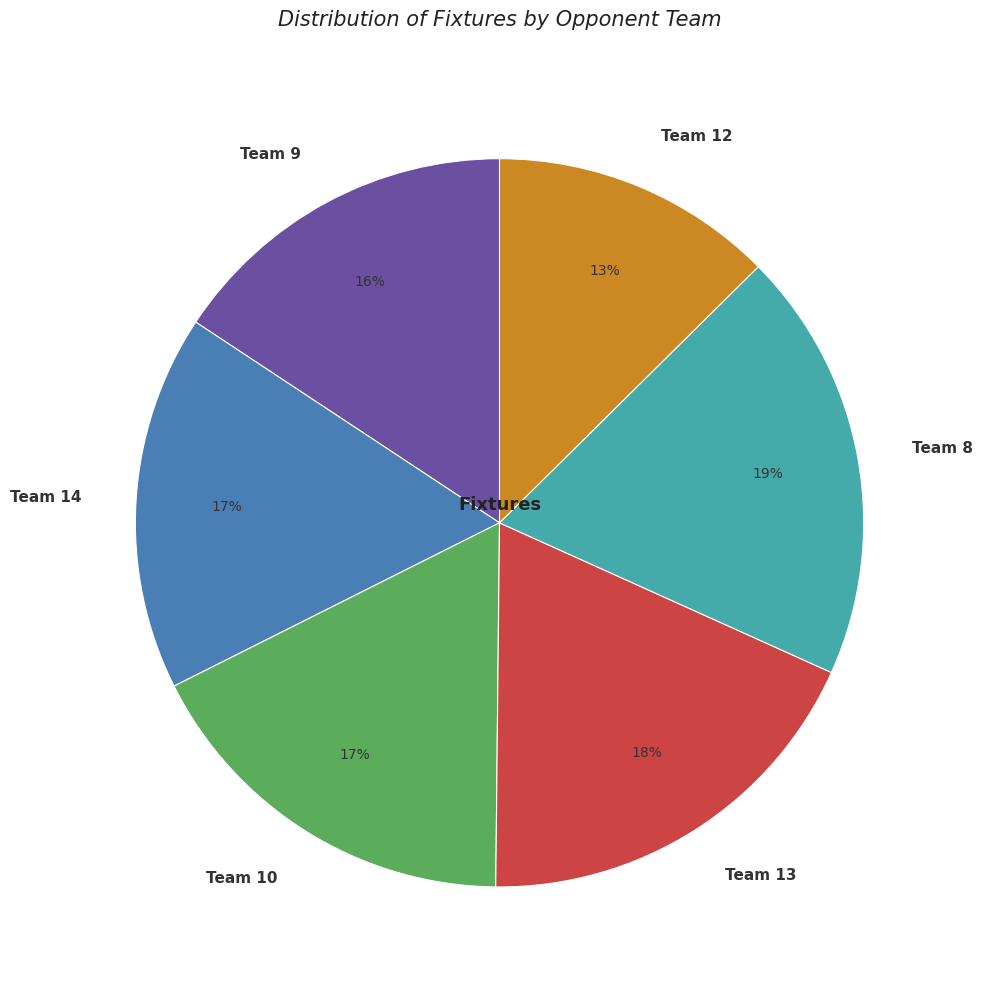

How many slices are in this pie chart?

6